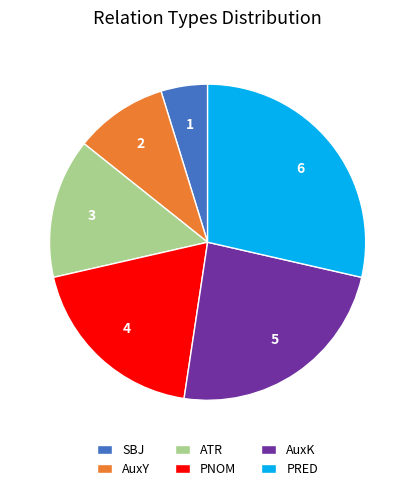

Combined, do AuxY and PNOM account for over 50%?

No